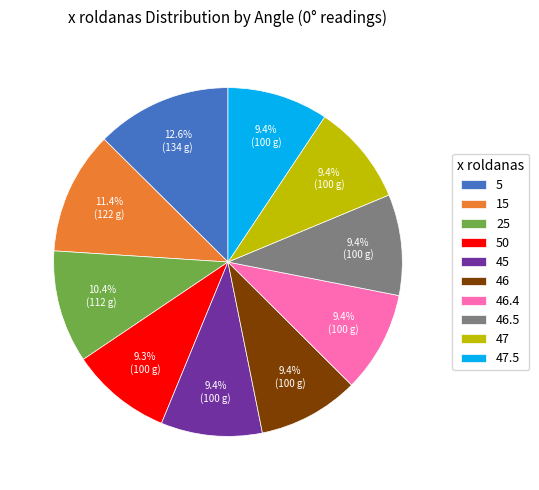

Approximately how many times larger is the value at 47.5 compared to 25?

0.9